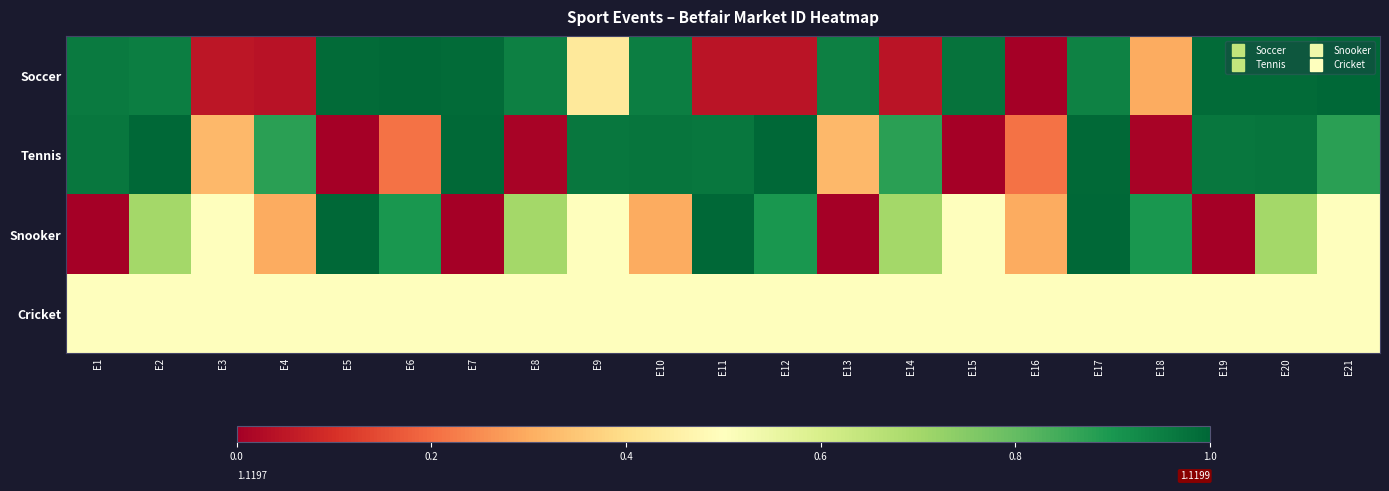

At how many categories does at least one series exceed 0?

21